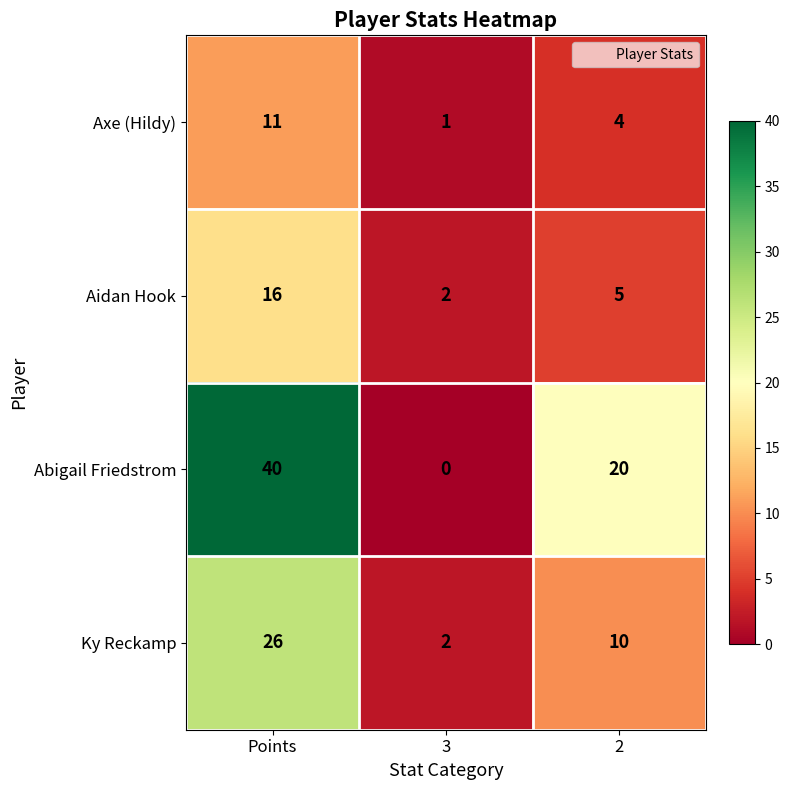

Which label corresponds to the smallest value in the chart?

3